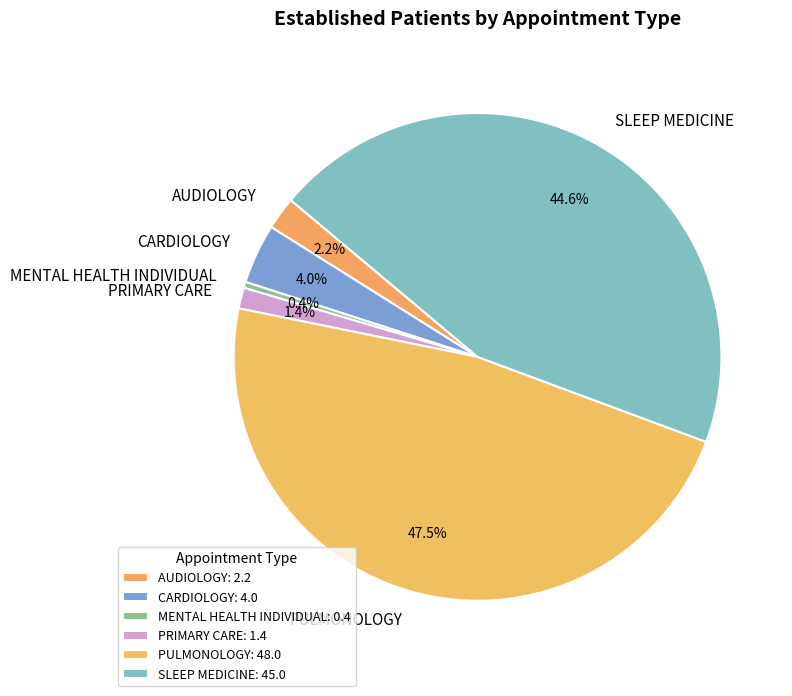

What percentage is the SLEEP MEDICINE slice, to the nearest percent?

45%